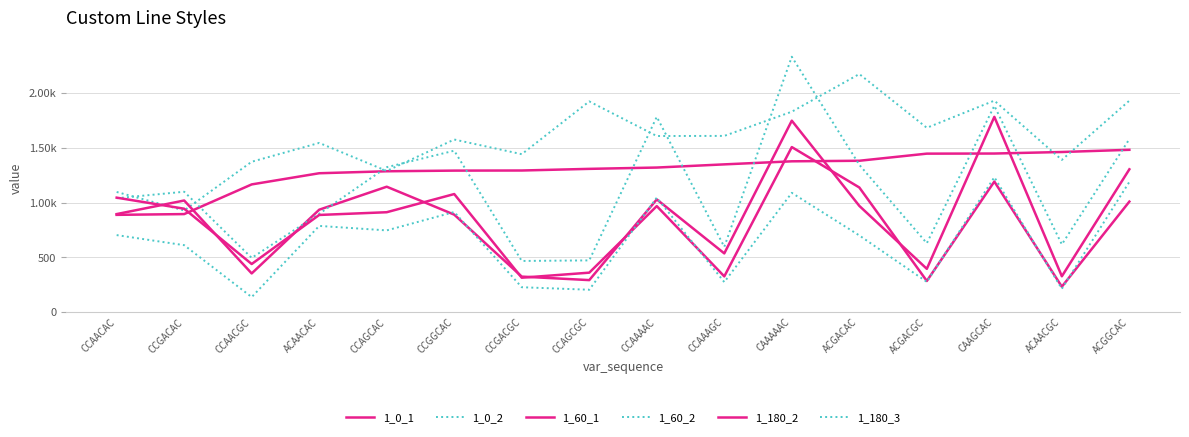

True or false: 1_180_2 has more than 1 points higher than both neighbors.

True